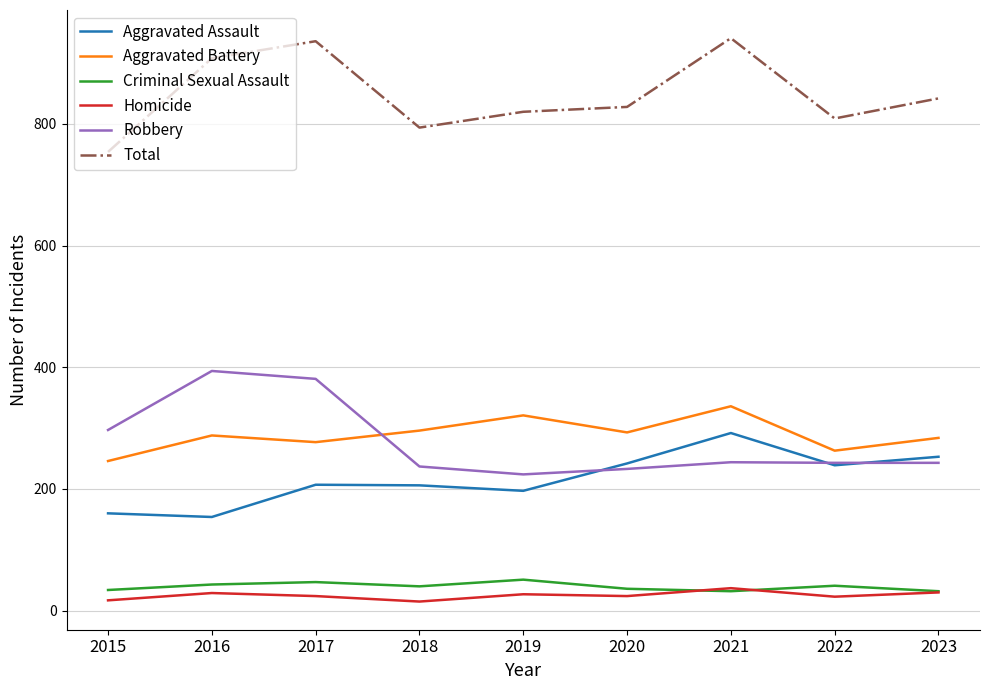

What is the difference between the highest and lowest values at 2019?

793